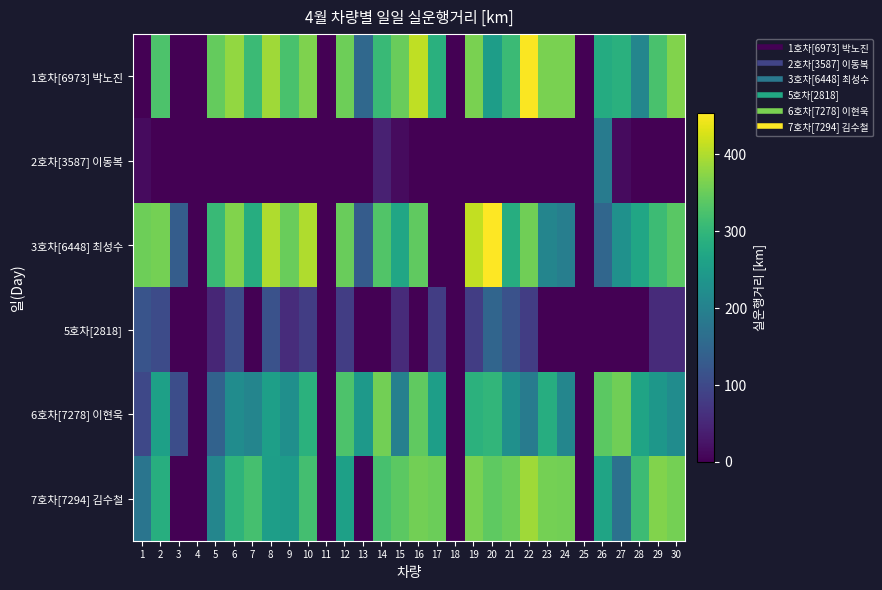

Reading left to right, what are all the values shown in this chart?

1호차[6973] 박노진: 1=0	2=328	3=0	4=0	5=346	6=380	7=310	8=390	9=324	10=366	11=0	12=354	13=154	14=308	15=350	16=410	17=288	18=0	19=362	20=252	21=310	22=452	23=362	24=362	25=0	26=280	27=288	28=208	29=324	30=368
2호차[3587] 이동복: 1=13	2=0	3=0	4=0	5=0	6=0	7=0	8=0	9=0	10=0	11=0	12=0	13=0	14=42	15=14	16=0	17=0	18=0	19=0	20=0	21=0	22=0	23=0	24=0	25=0	26=188	27=14	28=0	29=0	30=0
3호차[6448] 최성수: 1=353	2=360	3=134	4=0	5=308	6=368	7=282	8=400	9=350	10=400	11=0	12=350	13=132	14=330	15=268	16=344	17=0	18=0	19=412	20=454	21=282	22=356	23=206	24=194	25=0	26=150	27=230	28=268	29=312	30=338
5호차[2818]: 1=118	2=104	3=0	4=0	5=48	6=106	7=0	8=114	9=58	10=82	11=0	12=82	13=0	14=0	15=56	16=0	17=82	18=0	19=82	20=148	21=114	22=82	23=0	24=0	25=0	26=0	27=0	28=0	29=56	30=56
6호차[7278] 이현욱: 1=98	2=258	3=108	4=0	5=142	6=220	7=206	8=256	9=226	10=290	11=0	12=328	13=246	14=358	15=198	16=344	17=254	18=0	19=292	20=298	21=228	22=188	23=282	24=208	25=0	26=340	27=356	28=266	29=240	30=220
7호차[7294] 김수철: 1=177	2=284	3=0	4=0	5=208	6=296	7=320	8=254	9=250	10=318	11=0	12=258	13=0	14=322	15=340	16=358	17=352	18=0	19=362	20=342	21=352	22=390	23=360	24=358	25=0	26=266	27=170	28=312	29=368	30=360